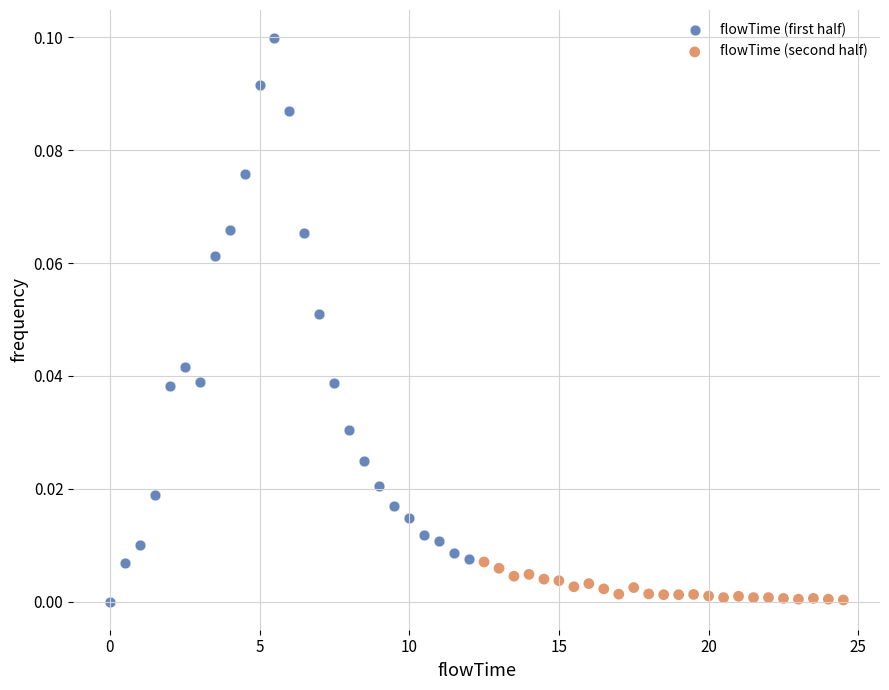

Which series contains the highest Y value?

flowTime (first half)